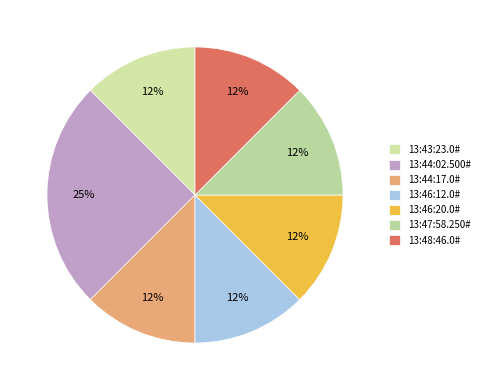

To the nearest percent, what is the difference between the largest and smallest slice percentages?

12%